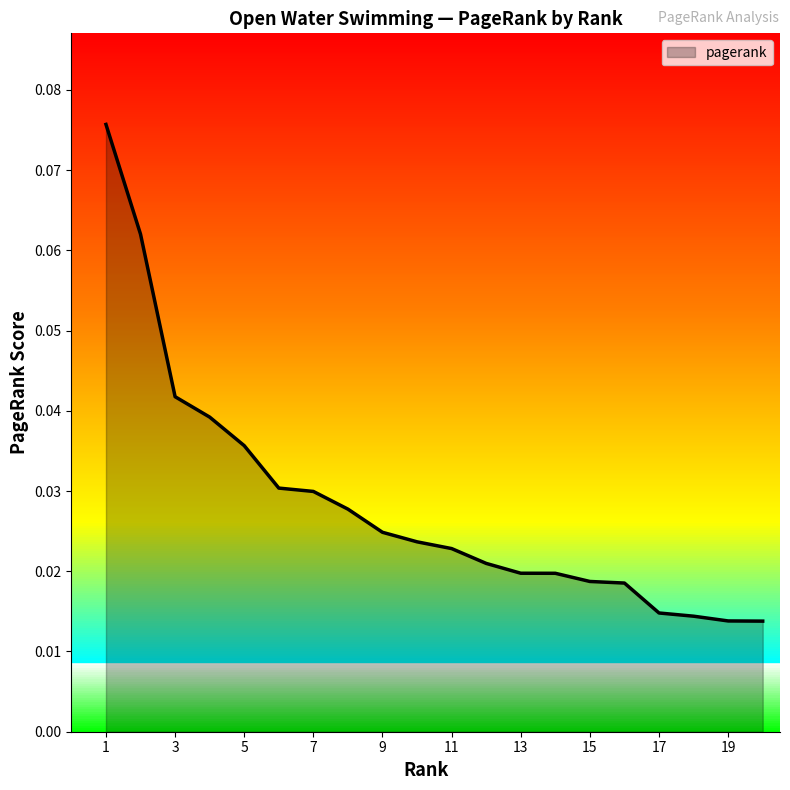

List the labels in order of value, smallest first.

20, 19, 18, 17, 16, 15, 14, 13, 12, 11, 10, 9, 8, 7, 6, 5, 4, 3, 2, 1